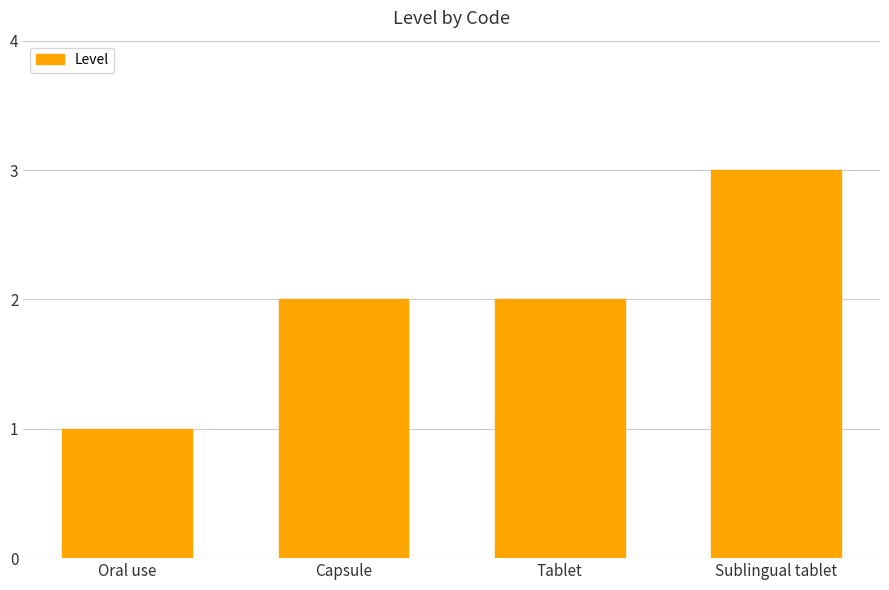

Are the bars grouped side by side (vs. stacked)?

No